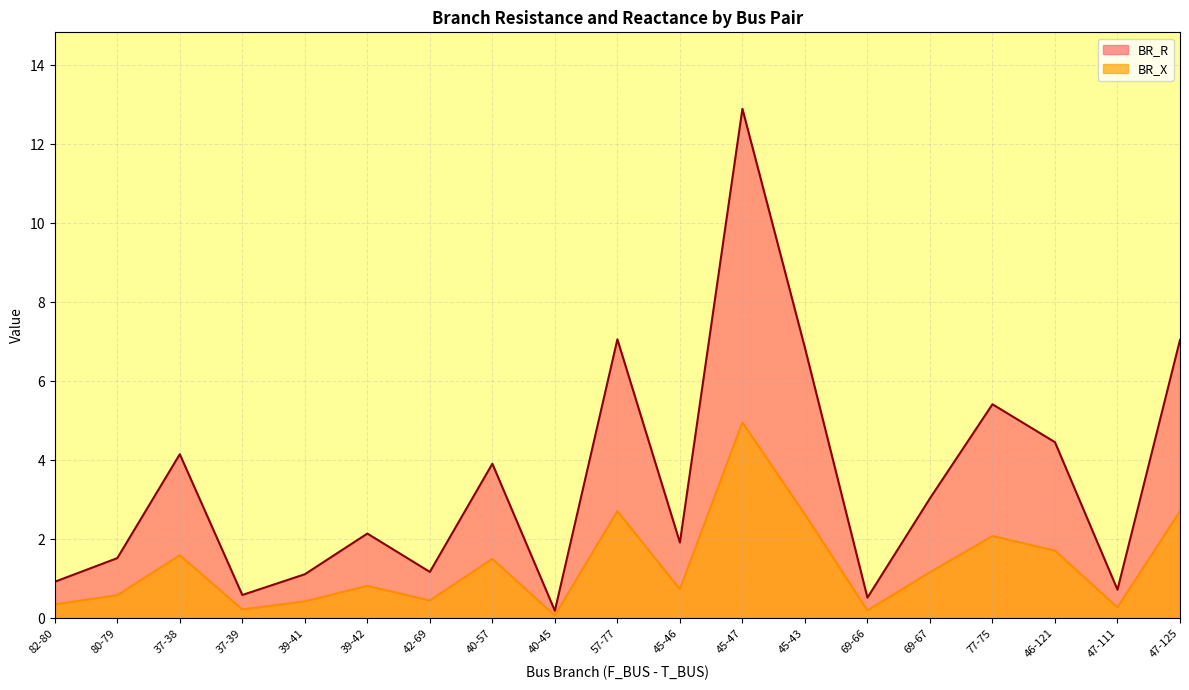

True or false: BR_R and BR_X intersect in this chart.

False